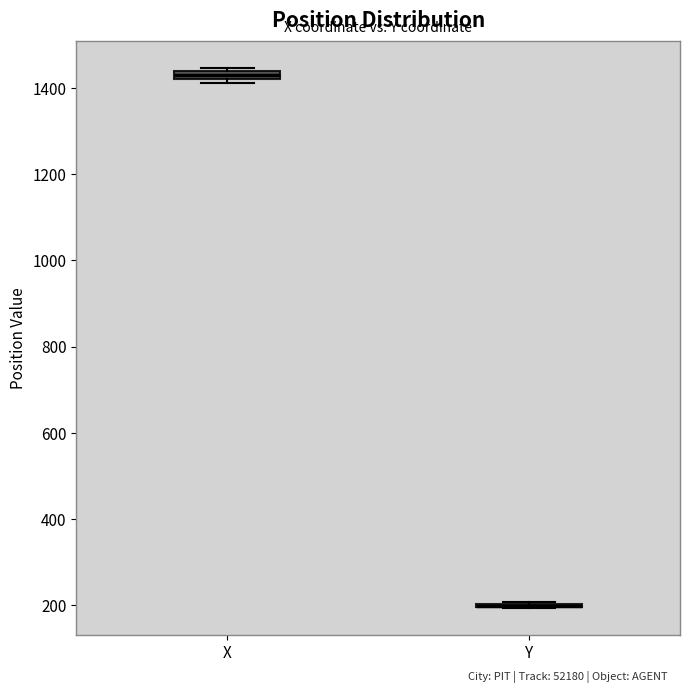

Where is the upper edge of the box for X on the y-axis? The values are not printed on the chart, so give them approximately, as read against the axis.

1440